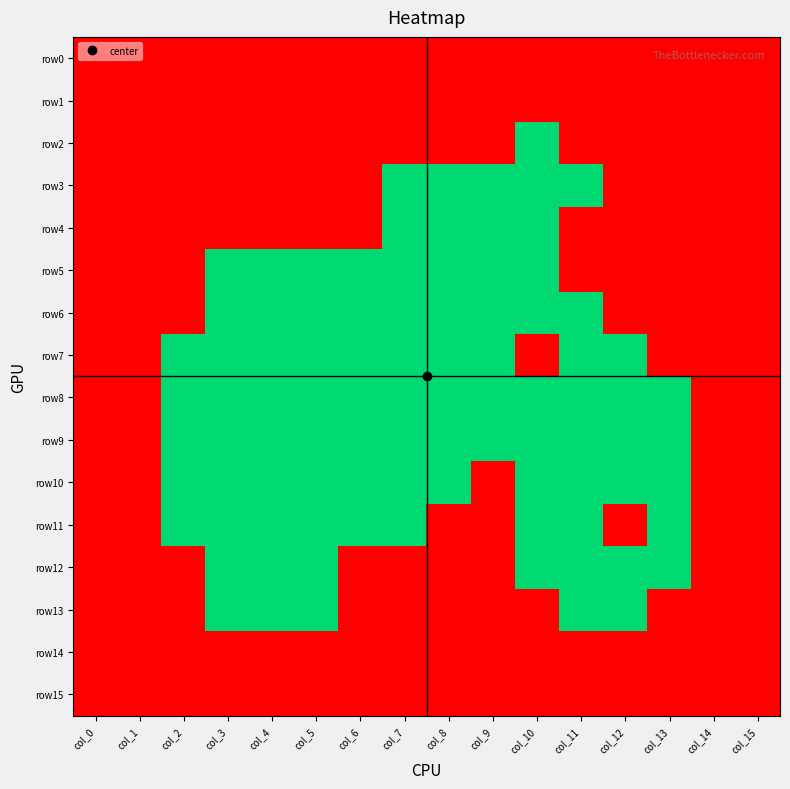

Reading left to right, what are all the values shown in this chart?

row0: col_0=1	col_1=1	col_2=1	col_3=1	col_4=1	col_5=1	col_6=1	col_7=1	col_8=1	col_9=1	col_10=1	col_11=1	col_12=1	col_13=1	col_14=1	col_15=1
row1: col_0=1	col_1=1	col_2=1	col_3=1	col_4=1	col_5=1	col_6=1	col_7=1	col_8=1	col_9=1	col_10=1	col_11=1	col_12=1	col_13=1	col_14=1	col_15=1
row2: col_0=1	col_1=1	col_2=1	col_3=1	col_4=1	col_5=1	col_6=1	col_7=1	col_8=1	col_9=1	col_10=0	col_11=1	col_12=1	col_13=1	col_14=1	col_15=1
row3: col_0=1	col_1=1	col_2=1	col_3=1	col_4=1	col_5=1	col_6=1	col_7=0	col_8=0	col_9=0	col_10=0	col_11=0	col_12=1	col_13=1	col_14=1	col_15=1
row4: col_0=1	col_1=1	col_2=1	col_3=1	col_4=1	col_5=1	col_6=1	col_7=0	col_8=0	col_9=0	col_10=0	col_11=1	col_12=1	col_13=1	col_14=1	col_15=1
row5: col_0=1	col_1=1	col_2=1	col_3=0	col_4=0	col_5=0	col_6=0	col_7=0	col_8=0	col_9=0	col_10=0	col_11=1	col_12=1	col_13=1	col_14=1	col_15=1
row6: col_0=1	col_1=1	col_2=1	col_3=0	col_4=0	col_5=0	col_6=0	col_7=0	col_8=0	col_9=0	col_10=0	col_11=0	col_12=1	col_13=1	col_14=1	col_15=1
row7: col_0=1	col_1=1	col_2=0	col_3=0	col_4=0	col_5=0	col_6=0	col_7=0	col_8=0	col_9=0	col_10=1	col_11=0	col_12=0	col_13=1	col_14=1	col_15=1
row8: col_0=1	col_1=1	col_2=0	col_3=0	col_4=0	col_5=0	col_6=0	col_7=0	col_8=0	col_9=0	col_10=0	col_11=0	col_12=0	col_13=0	col_14=1	col_15=1
row9: col_0=1	col_1=1	col_2=0	col_3=0	col_4=0	col_5=0	col_6=0	col_7=0	col_8=0	col_9=0	col_10=0	col_11=0	col_12=0	col_13=0	col_14=1	col_15=1
row10: col_0=1	col_1=1	col_2=0	col_3=0	col_4=0	col_5=0	col_6=0	col_7=0	col_8=0	col_9=1	col_10=0	col_11=0	col_12=0	col_13=0	col_14=1	col_15=1
row11: col_0=1	col_1=1	col_2=0	col_3=0	col_4=0	col_5=0	col_6=0	col_7=0	col_8=1	col_9=1	col_10=0	col_11=0	col_12=1	col_13=0	col_14=1	col_15=1
row12: col_0=1	col_1=1	col_2=1	col_3=0	col_4=0	col_5=0	col_6=1	col_7=1	col_8=1	col_9=1	col_10=0	col_11=0	col_12=0	col_13=0	col_14=1	col_15=1
row13: col_0=1	col_1=1	col_2=1	col_3=0	col_4=0	col_5=0	col_6=1	col_7=1	col_8=1	col_9=1	col_10=1	col_11=0	col_12=0	col_13=1	col_14=1	col_15=1
row14: col_0=1	col_1=1	col_2=1	col_3=1	col_4=1	col_5=1	col_6=1	col_7=1	col_8=1	col_9=1	col_10=1	col_11=1	col_12=1	col_13=1	col_14=1	col_15=1
row15: col_0=1	col_1=1	col_2=1	col_3=1	col_4=1	col_5=1	col_6=1	col_7=1	col_8=1	col_9=1	col_10=1	col_11=1	col_12=1	col_13=1	col_14=1	col_15=1